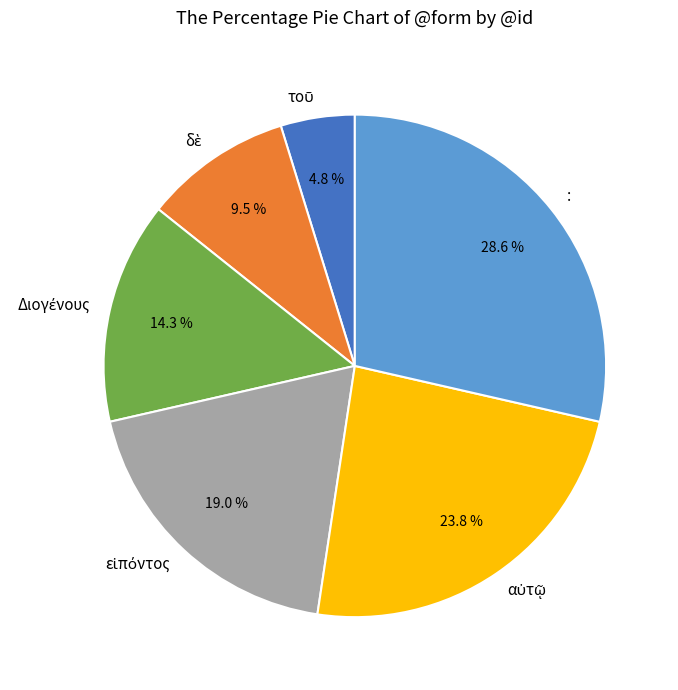

Which category has the biggest portion of the pie?

: